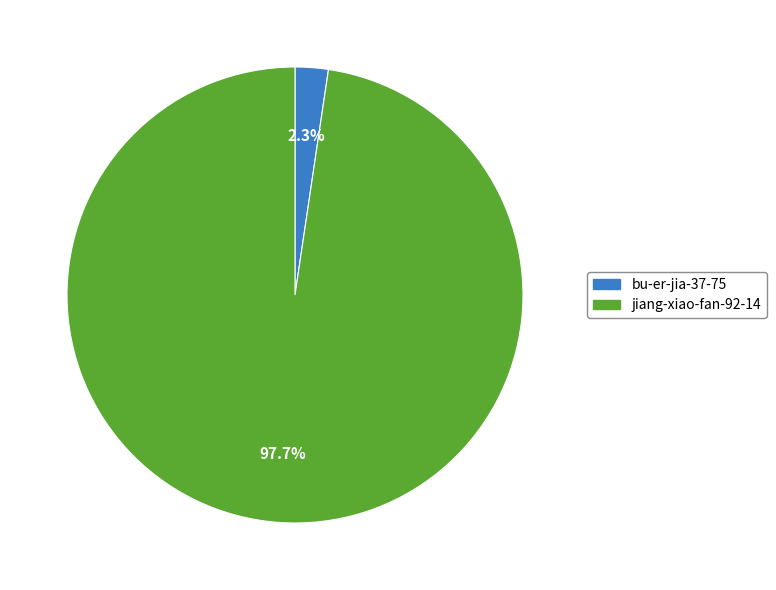

True or false: bu-er-jia-37-75 accounts for 2% of the total.

True